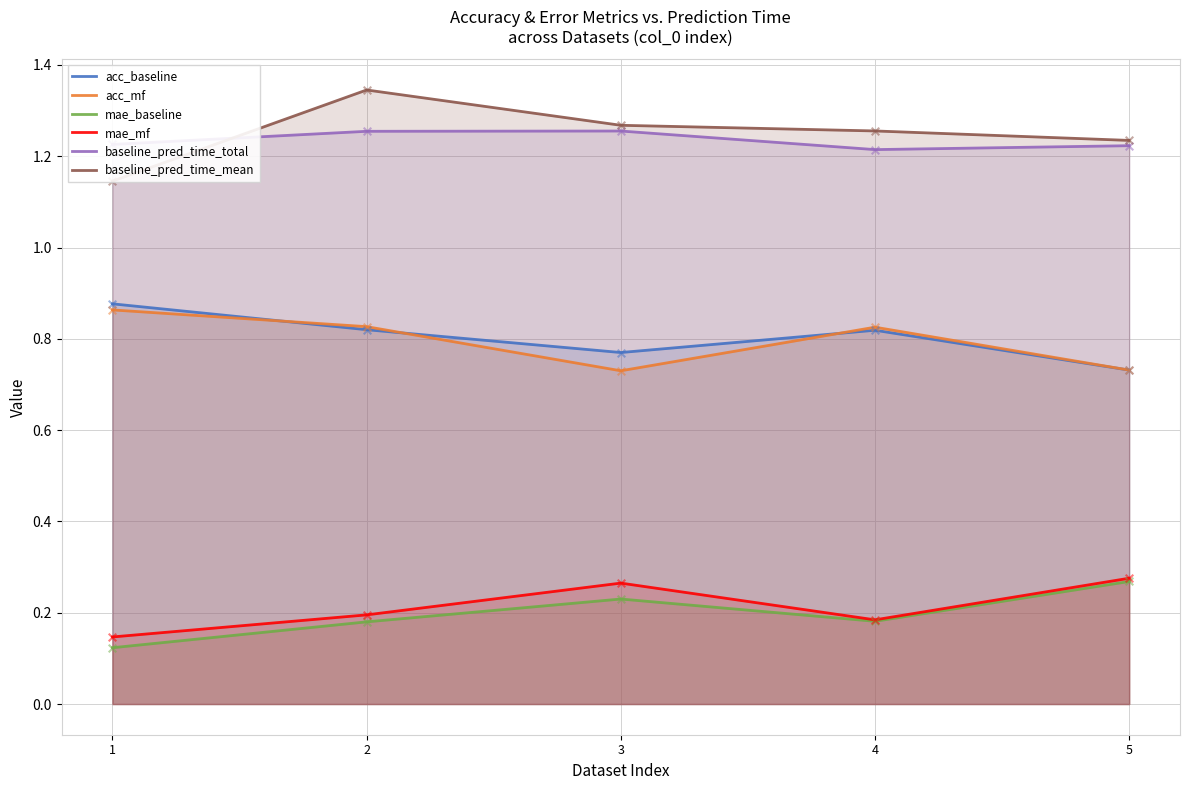

At how many categories does at least one series exceed 0?

5